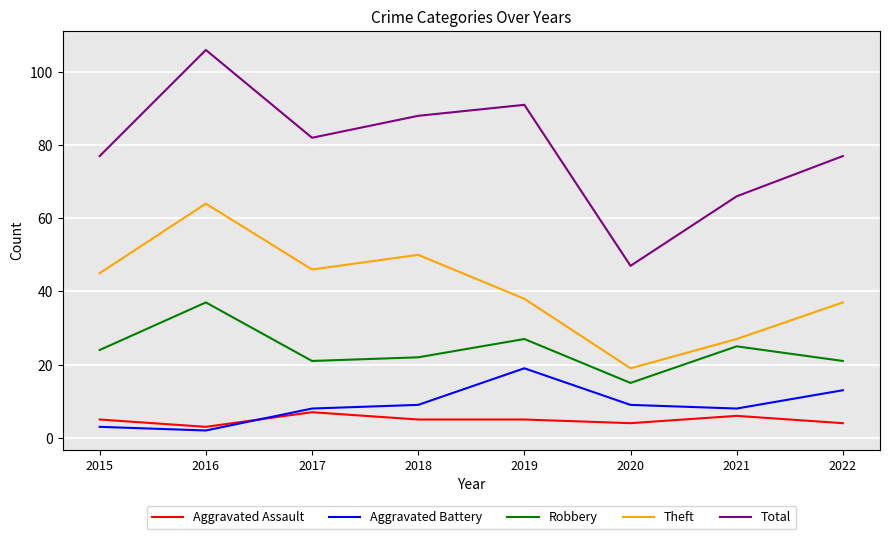

True or false: Total has a value of 91 at 2019.

True